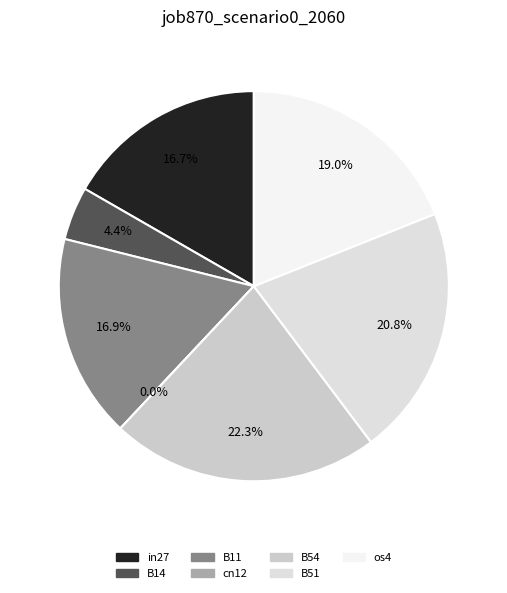

How many slices are in this pie chart?

7